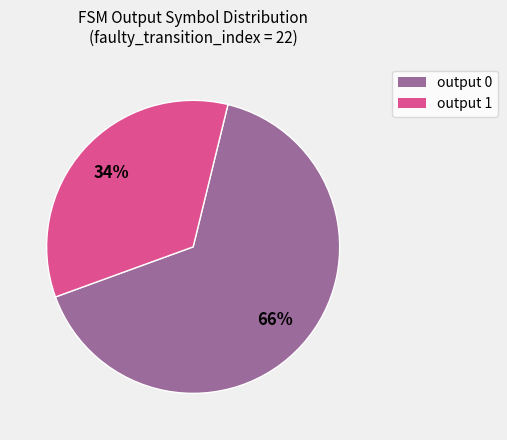

What is the ratio of the value at output 1 to the value at output 0?

0.5